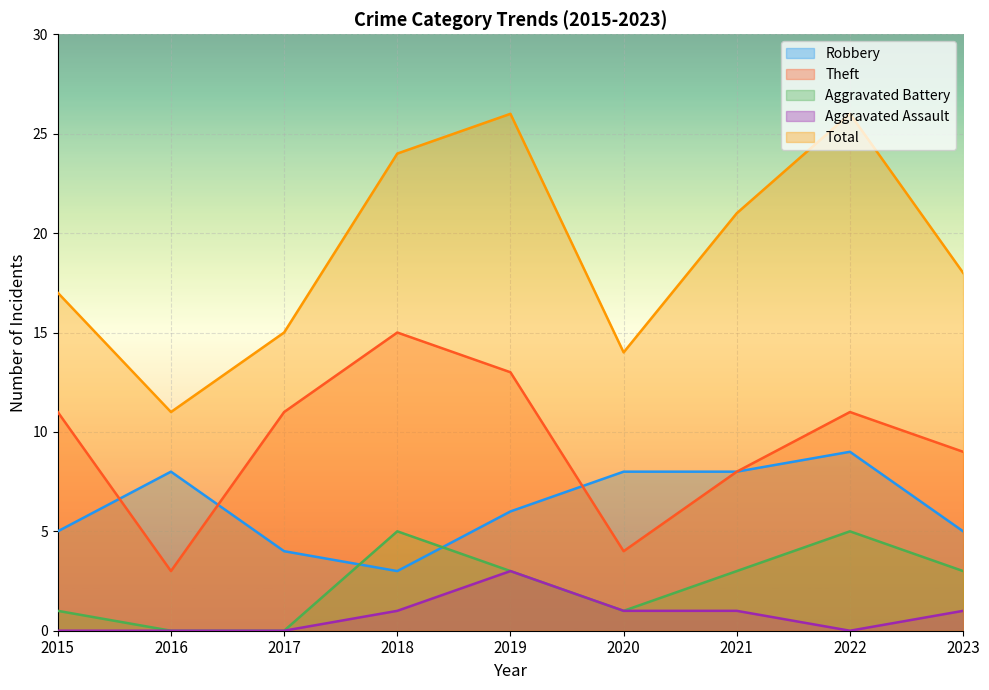

What is the total value across all series at 2023?

36